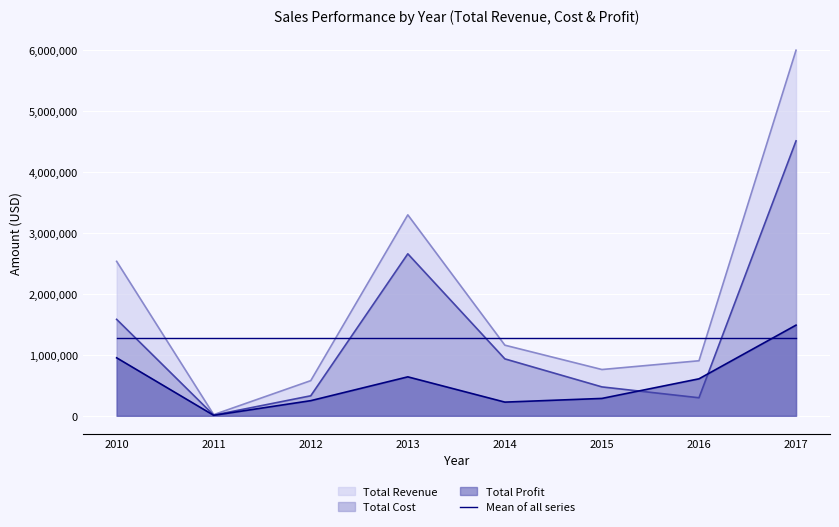

Reading left to right, what are all the values shown in this chart?

Total Revenue: 2533654.0	19103.4	576782.8	3296425.0	1158502.6	759202.7	902980.6	5997055.0
Total Cost: 1582243.5	11275.3	328376.4	2657347.5	933903.8	474115.1	296145.9	4509794.0
Total Profit: 951410.5	7828.1	248406.4	639077.5	224598.8	285087.6	606834.7	1487261.0